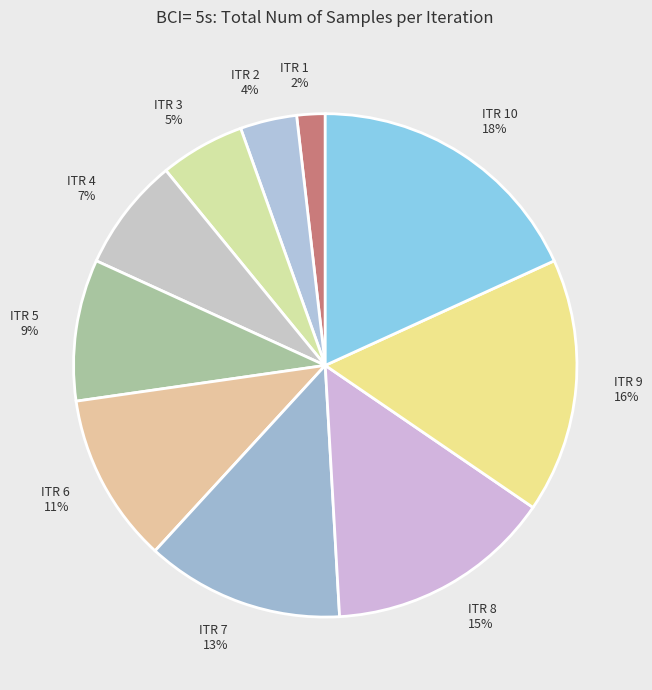

True or false: ITR 8 accounts for 2% of the total.

False